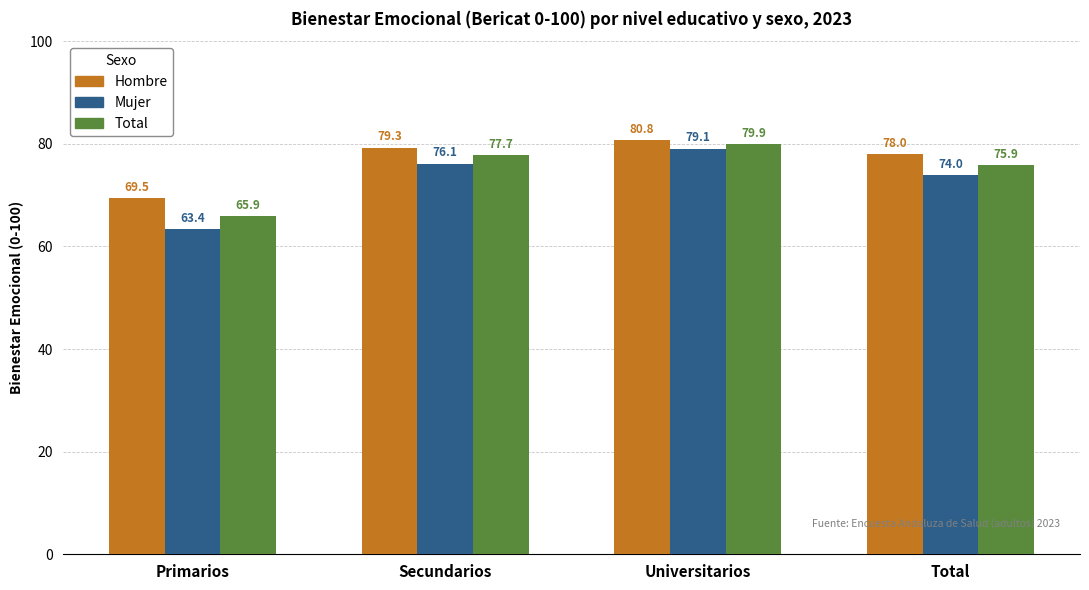

What position from the left is Universitarios?

3